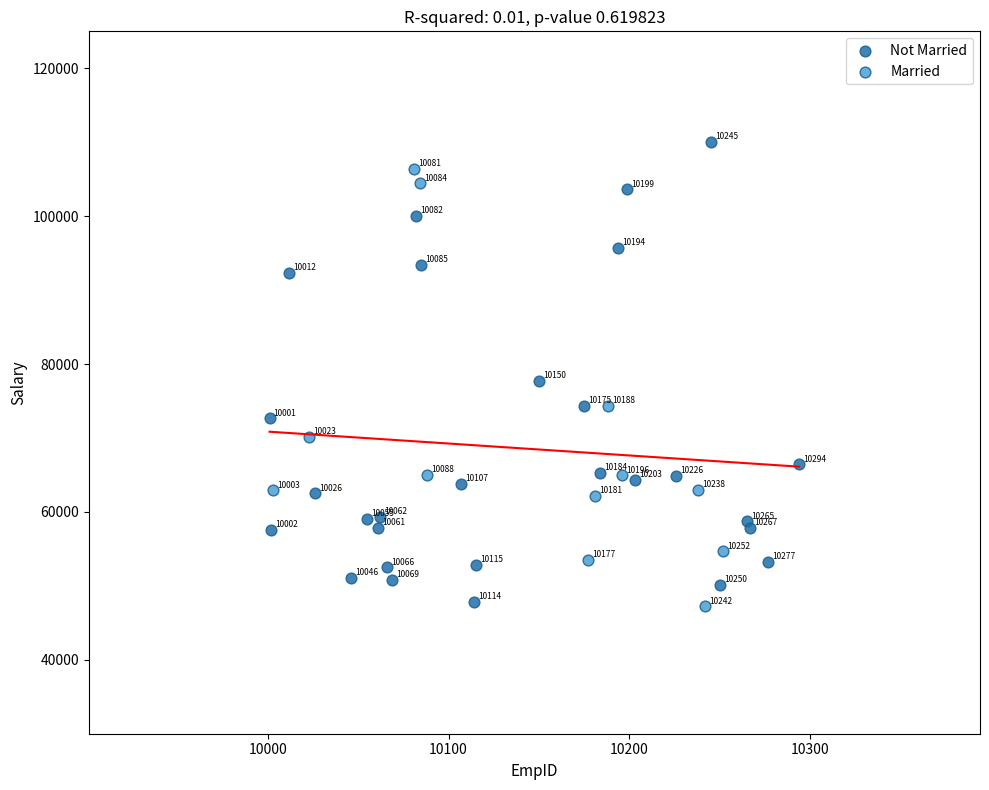

Which series has the widest spread of Y values?

Not Married